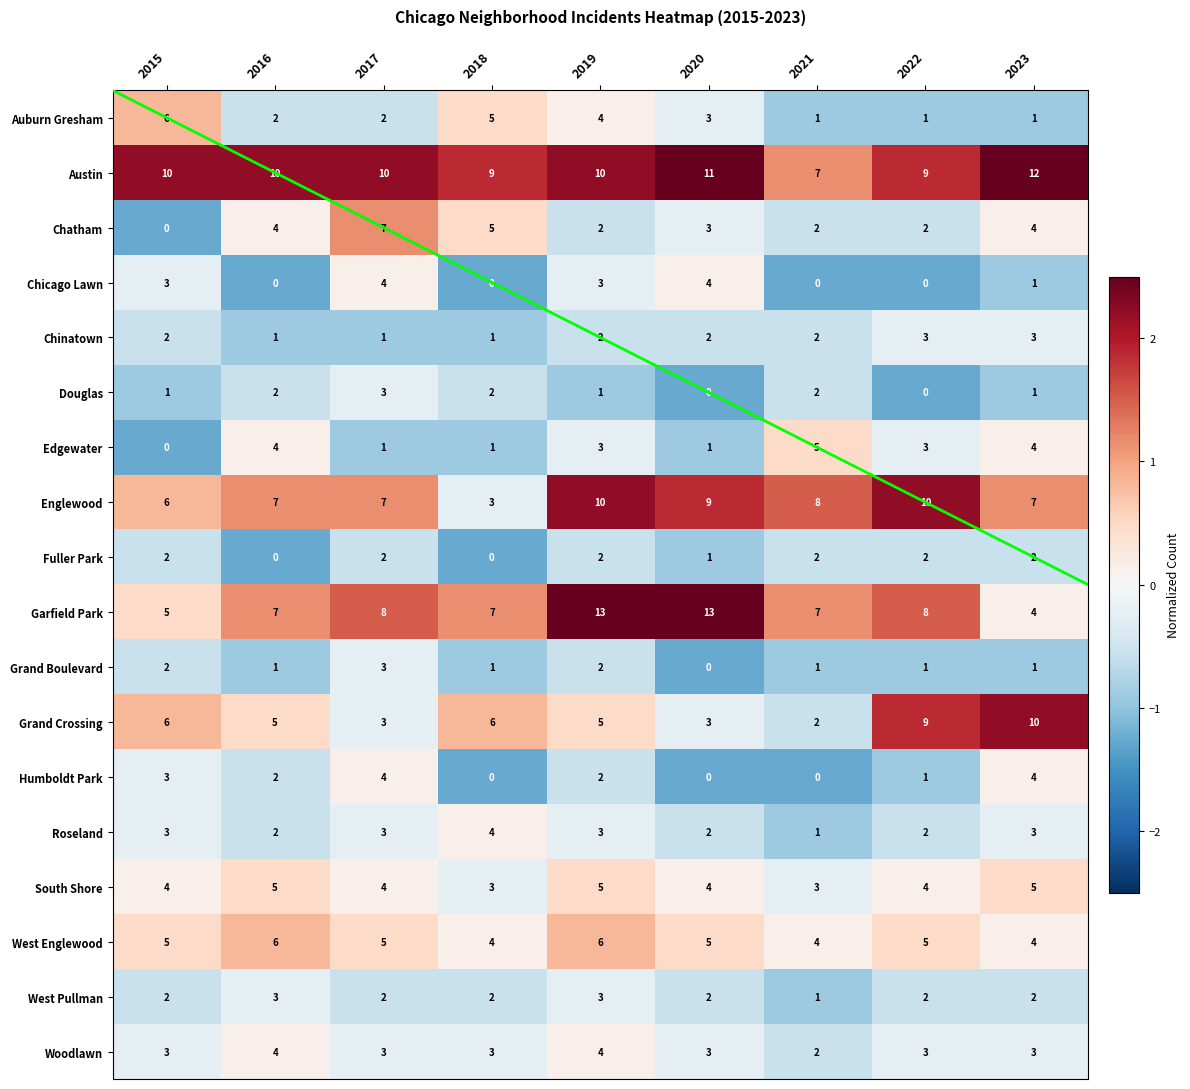

What is the difference between the Grand Crossing values at 2016 and 2023?

5